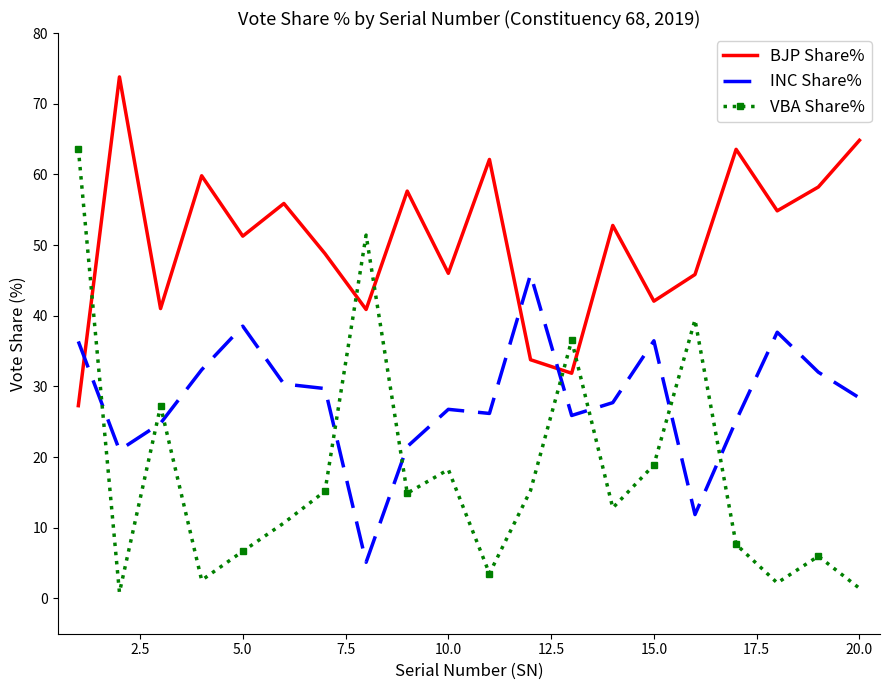

What is the maximum value shown in the chart?

73.8